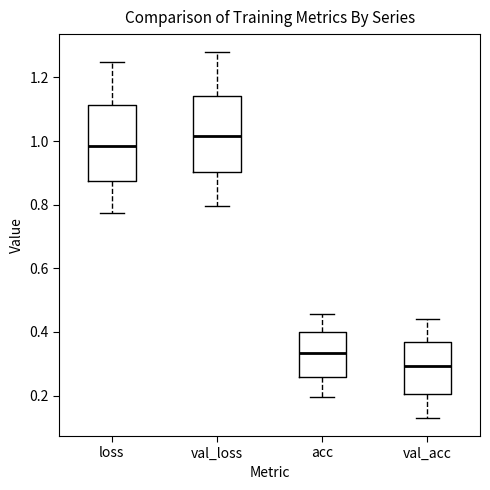

Reading left to right, transcribe this box plot: for each box, give where its median line is, the range the box spans, and where its two whiskers end, as read against the y-axis. The values are not printed on the chart, so give them approximately, as read against the axis.

loss: median 0.98, box 0.88 to 1.12, whiskers 0.78 to 1.24
val_loss: median 1.02, box 0.90 to 1.14, whiskers 0.80 to 1.28
acc: median 0.34, box 0.26 to 0.40, whiskers 0.20 to 0.46
val_acc: median 0.30, box 0.20 to 0.36, whiskers 0.14 to 0.44